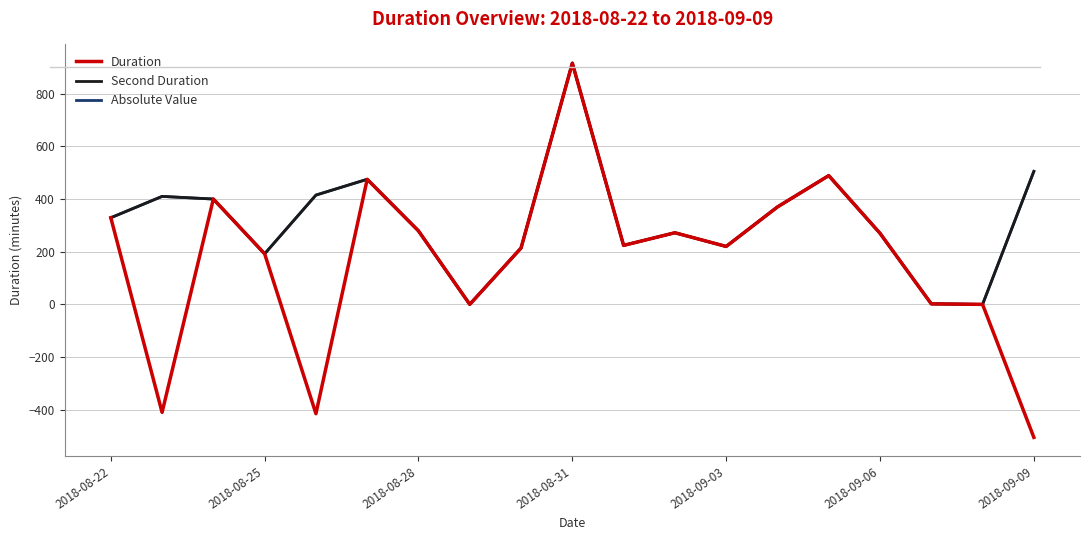

Reading left to right, list all the values displayed in this chart.

Duration: 329.0	-410.0	400.0	192.0	-415.0	475.0	279.0	0.0	214.0	916.0	224.0	272.0	220.0	370.0	489.0	270.0	2.0	0.0	-505.0
Second Duration: 329.0	410.0	400.0	192.0	415.0	475.0	279.0	0.0	214.0	916.0	224.0	272.0	220.0	370.0	489.0	270.0	2.0	0.0	505.0
Absolute Value: 329.0	410.0	400.0	192.0	415.0	475.0	279.0	0.0	214.0	916.0	224.0	272.0	220.0	370.0	489.0	270.0	2.0	0.0	505.0